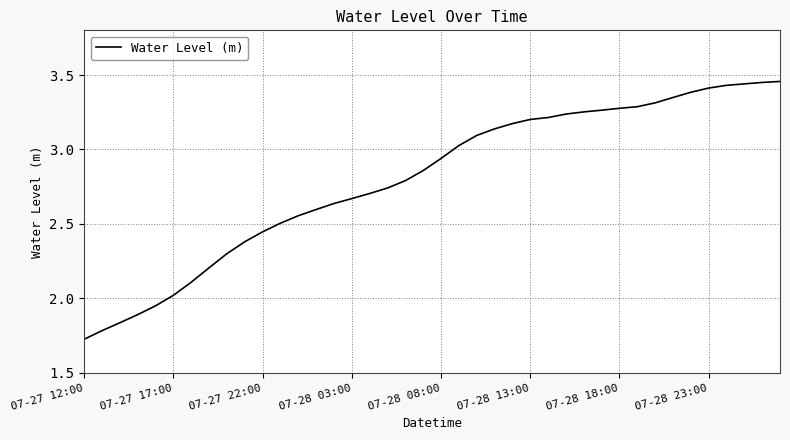

True or false: there are more than 2 points higher than both neighbors.

False